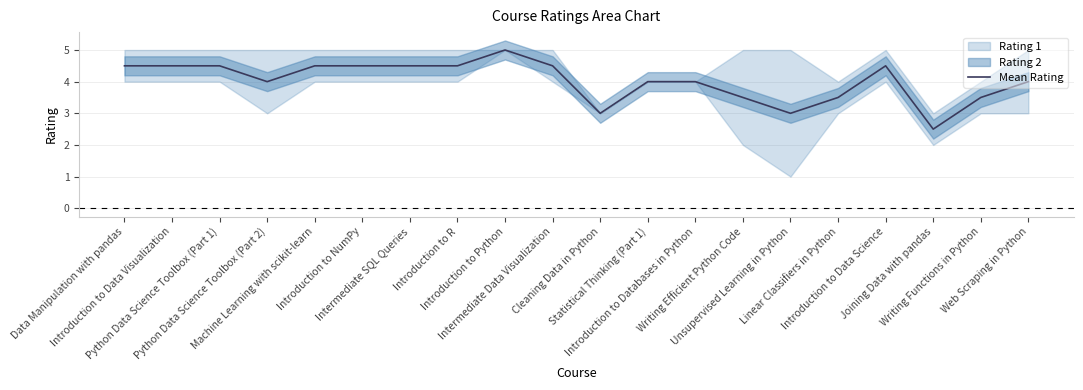

What is the greatest value displayed?

5.0